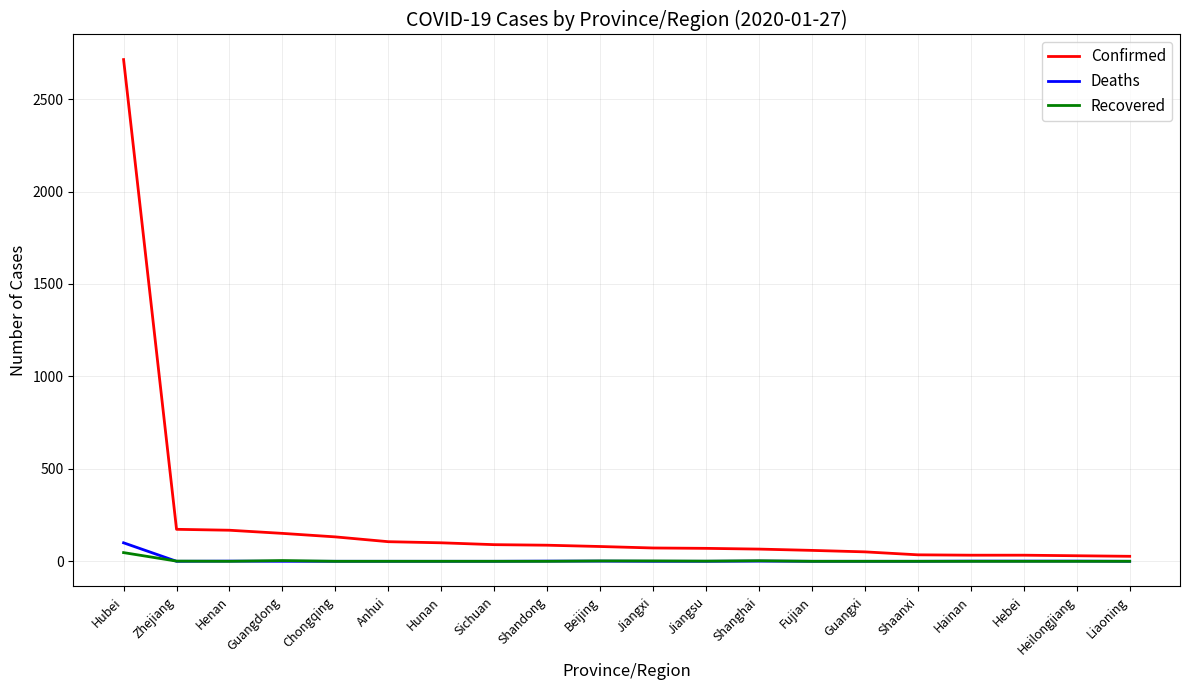

At which category does the chart reach its peak across all series?

Hubei